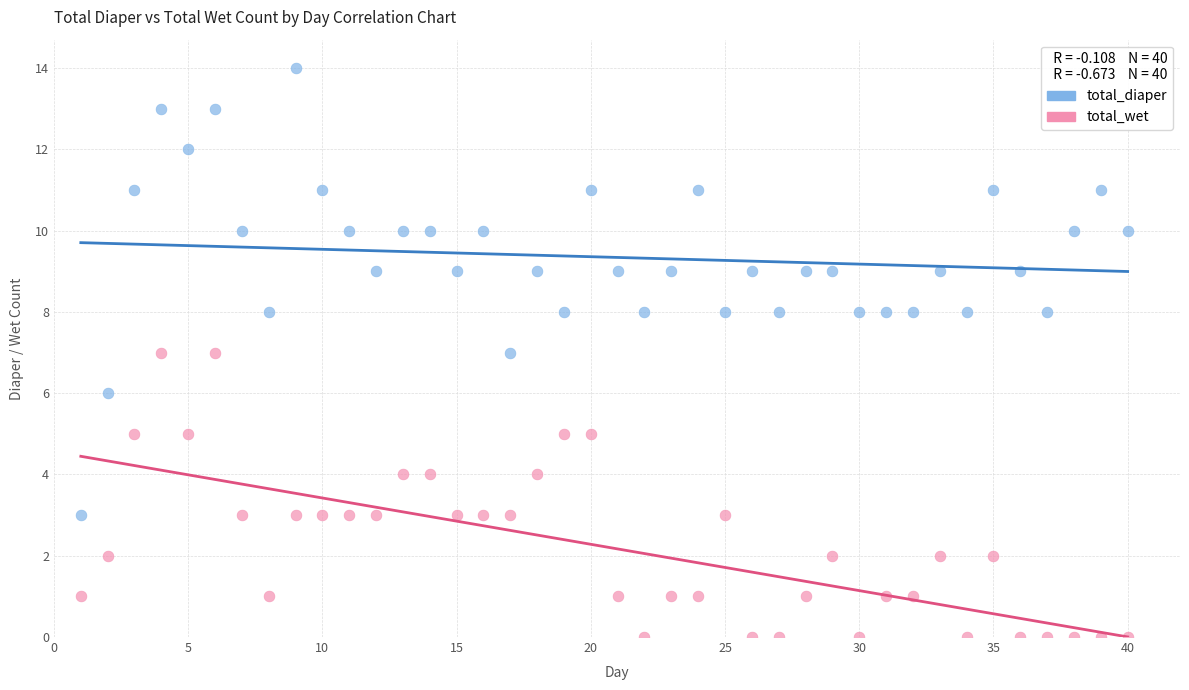

What is the X range (max minus min) for the scatter plot?

39